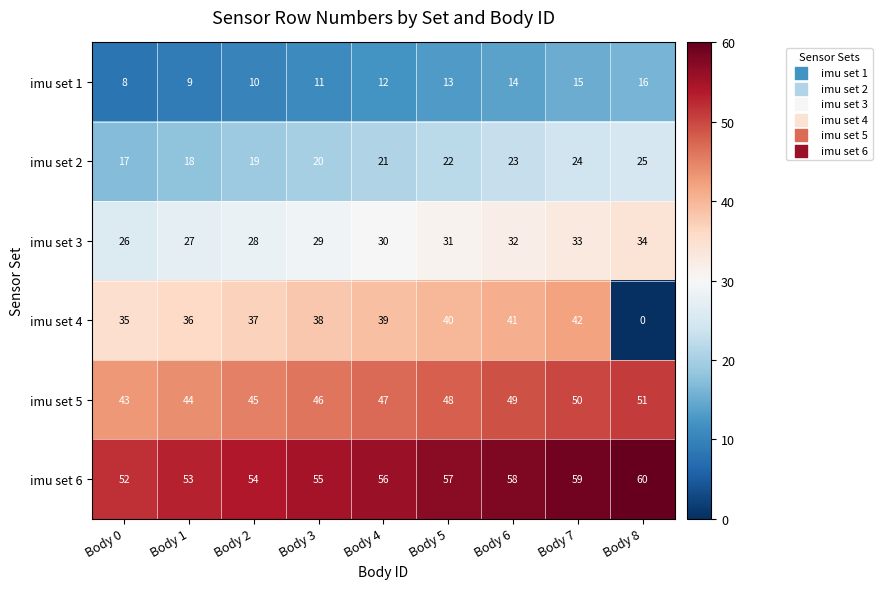

At how many categories does at least one series exceed 18?

9